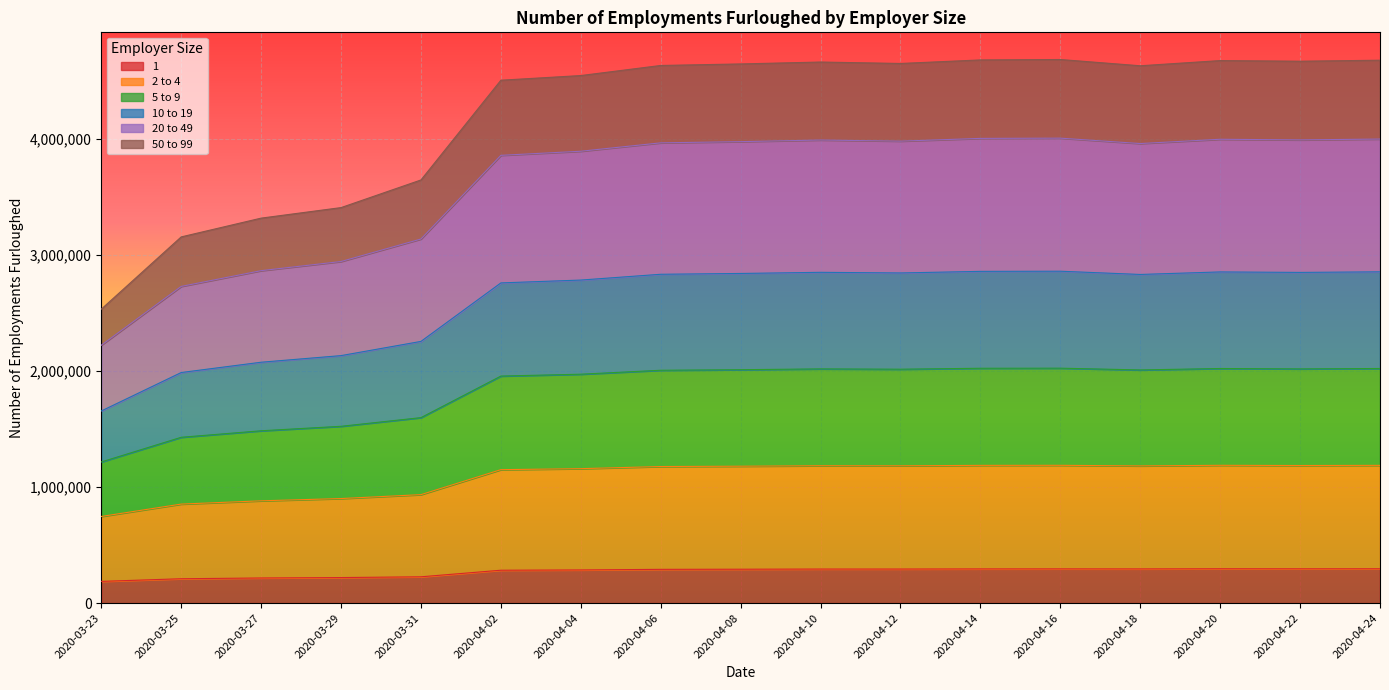

What is the difference between the highest and lowest values at 2020-03-31?

3419100